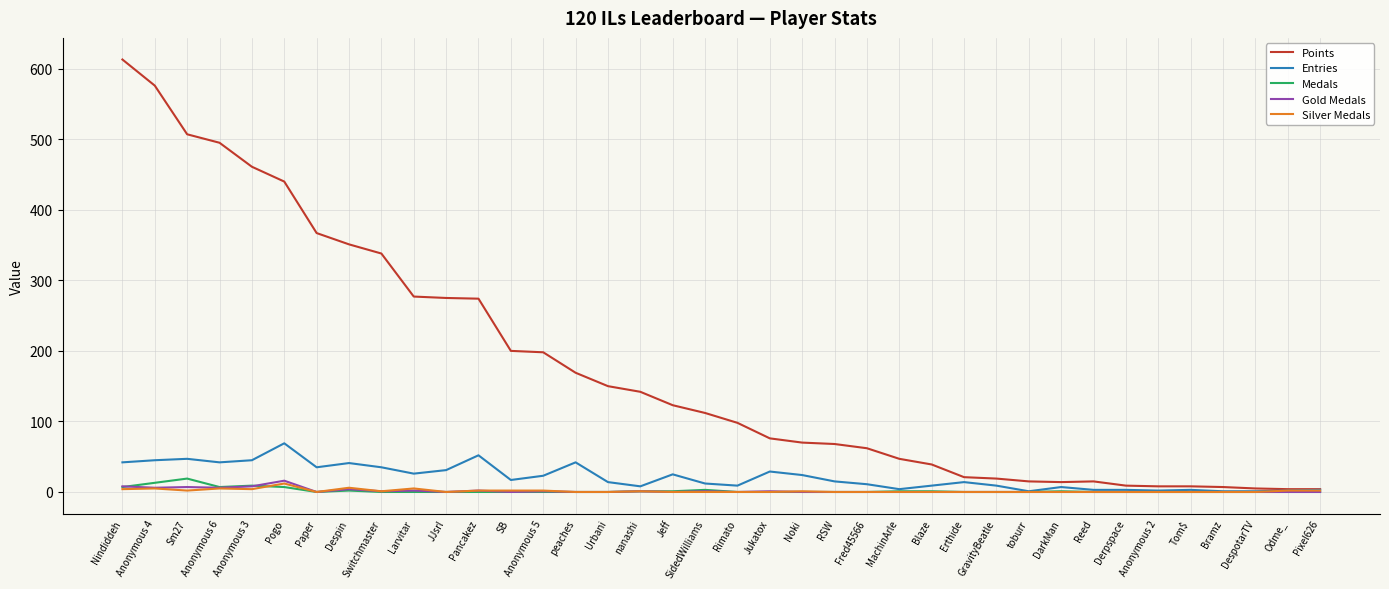

What is the difference between the Entries values at DespotarTV and Despin?

40